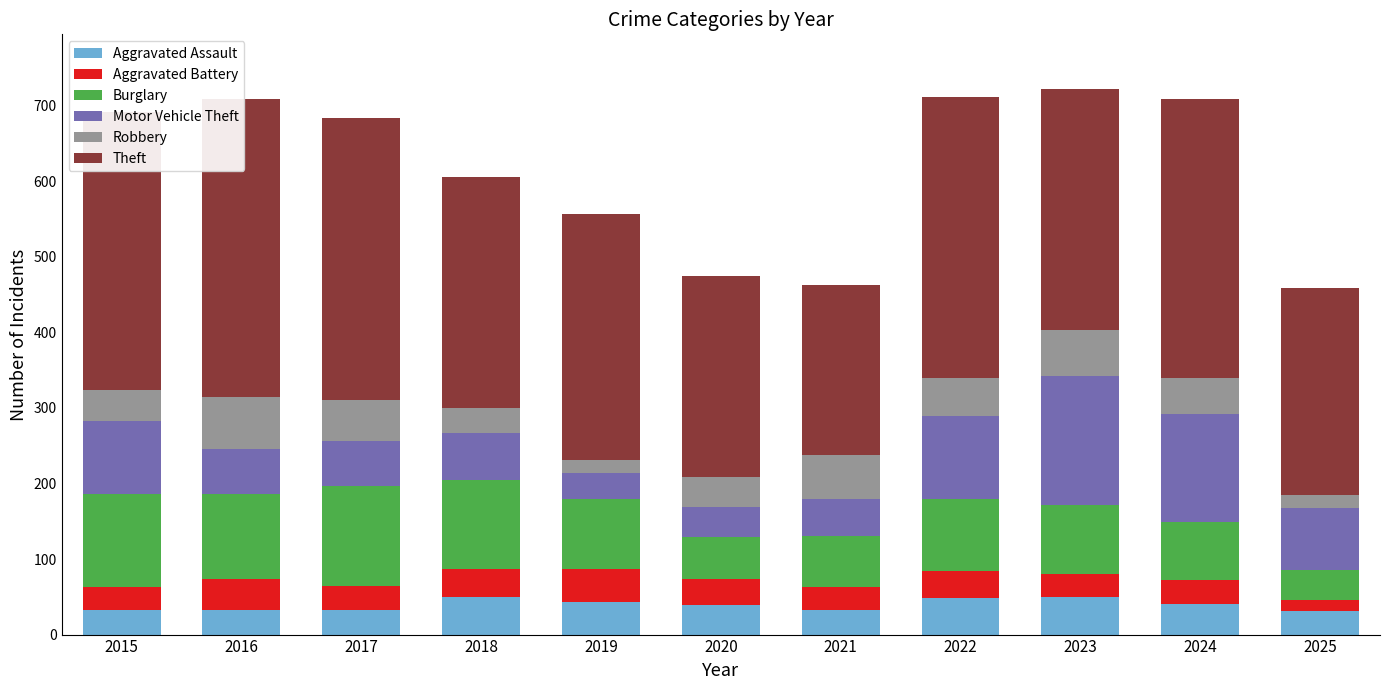

At 2019, list the series in order from largest to smallest.

Theft, Burglary, Aggravated Battery, Aggravated Assault, Motor Vehicle Theft, Robbery